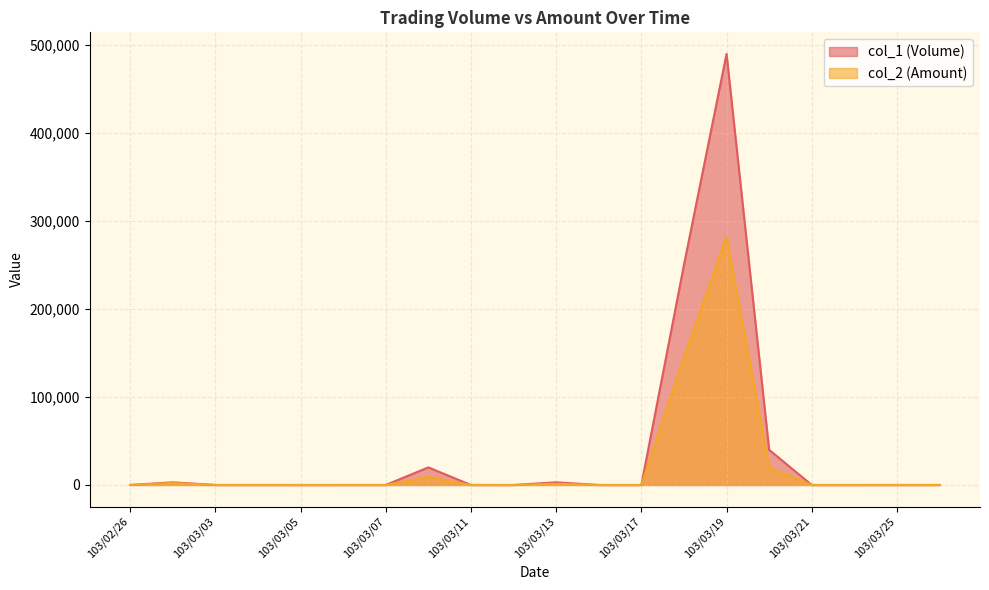

What position from the left is 103/03/18?

14